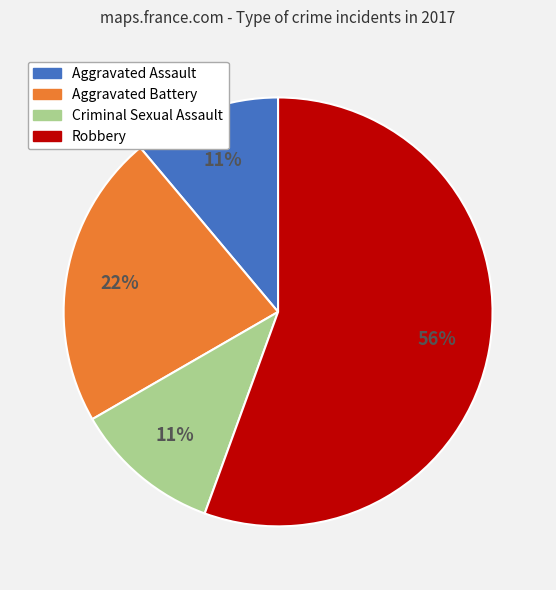

To the nearest percent, what percentage of the pie is Aggravated Assault?

11%